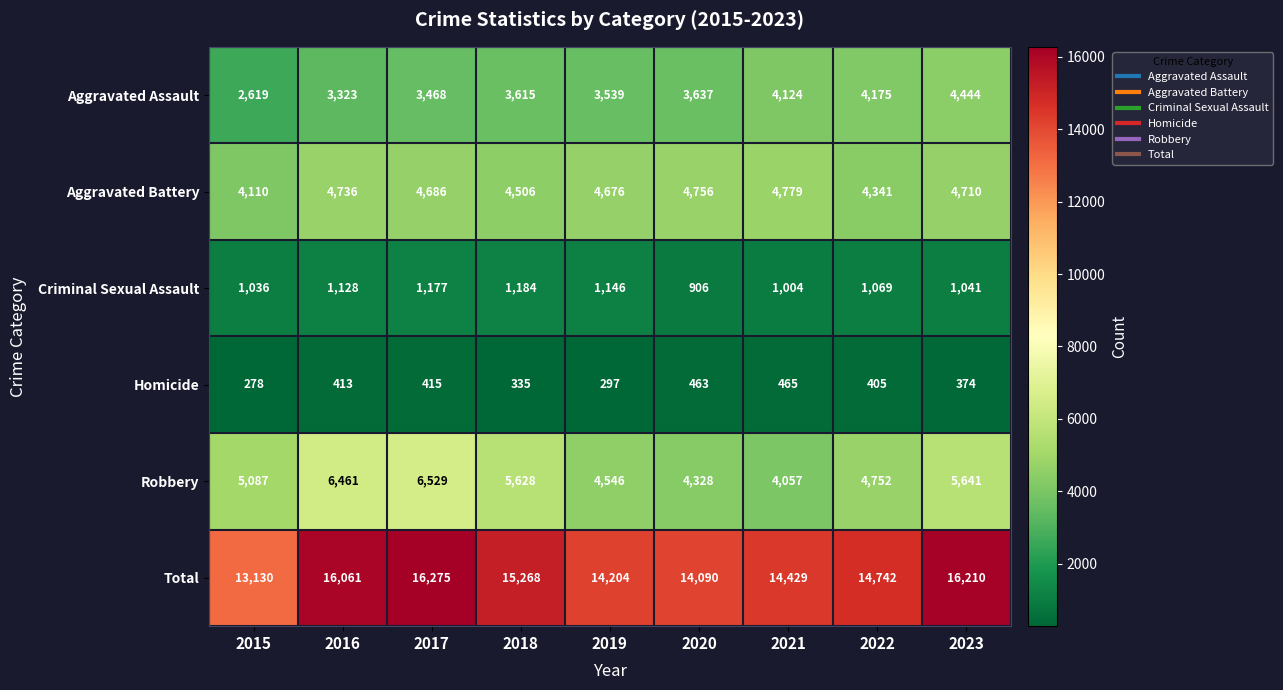

At how many categories does at least one series exceed 8520?

9